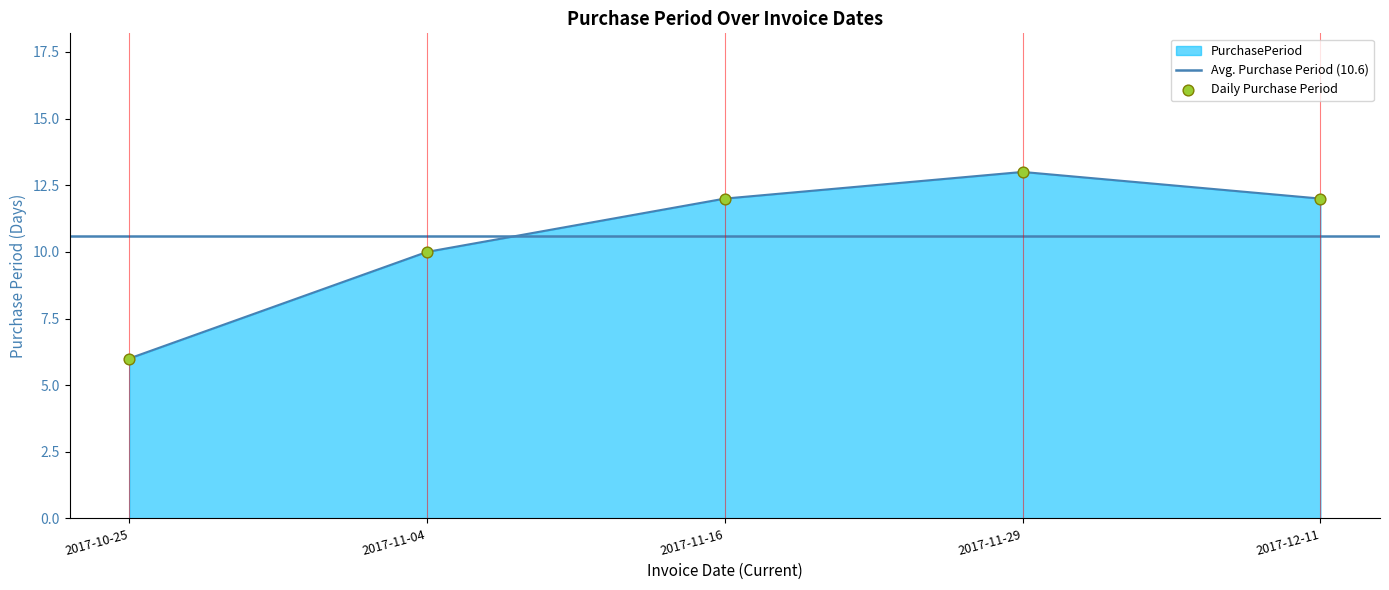

Which has a higher value, 2017-10-25 or 2017-11-29?

2017-11-29